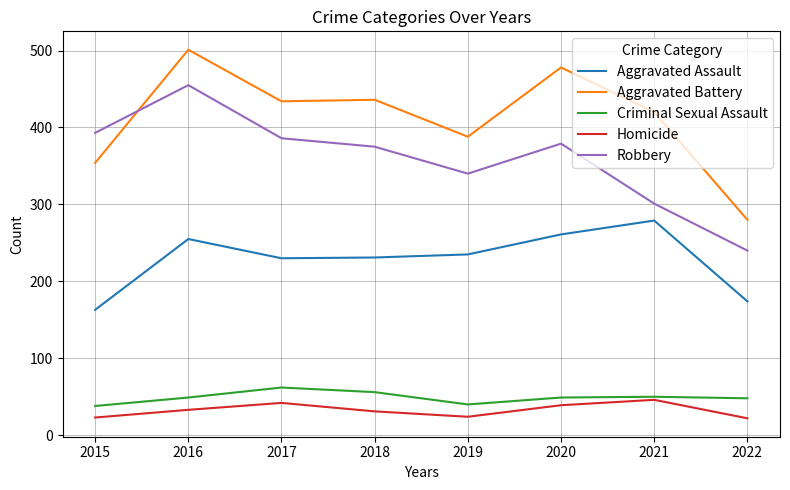

At 2022, list the series in order from smallest to largest.

Homicide, Criminal Sexual Assault, Aggravated Assault, Robbery, Aggravated Battery